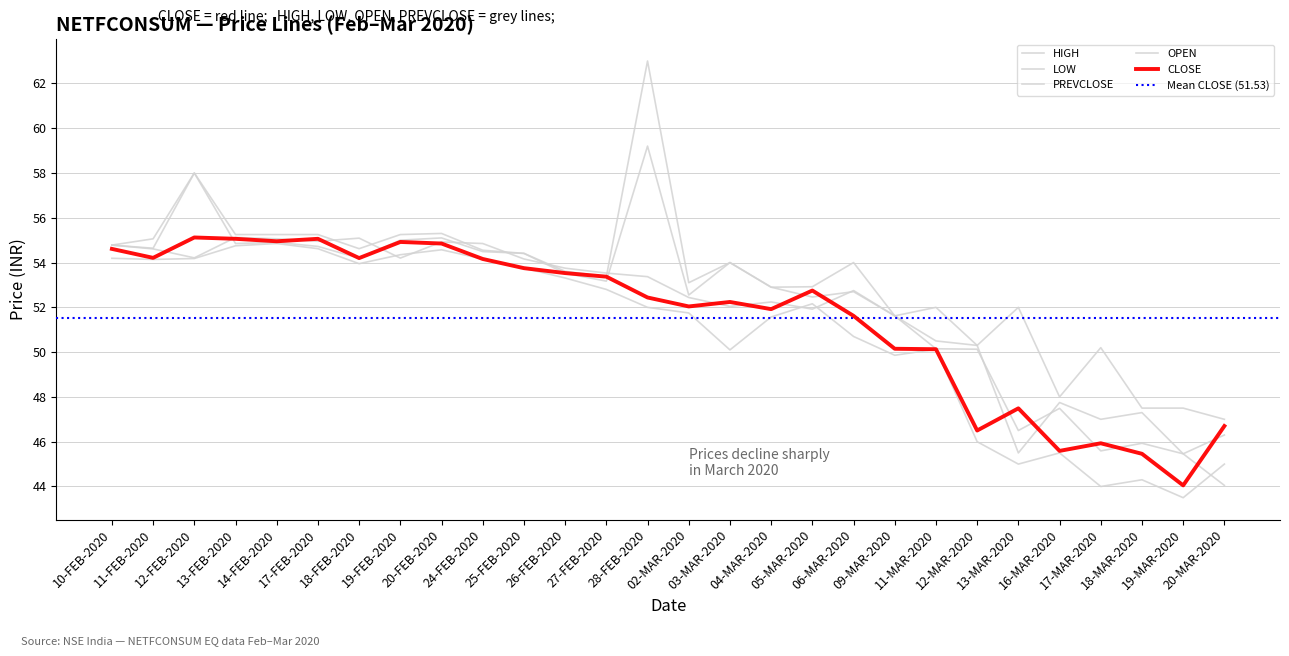

True or false: OPEN has a value of 59.2 at 28-FEB-2020.

True